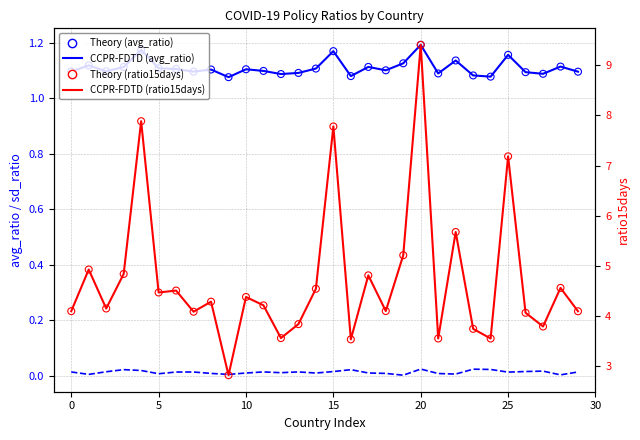

At how many categories does at least one series exceed 3?

29